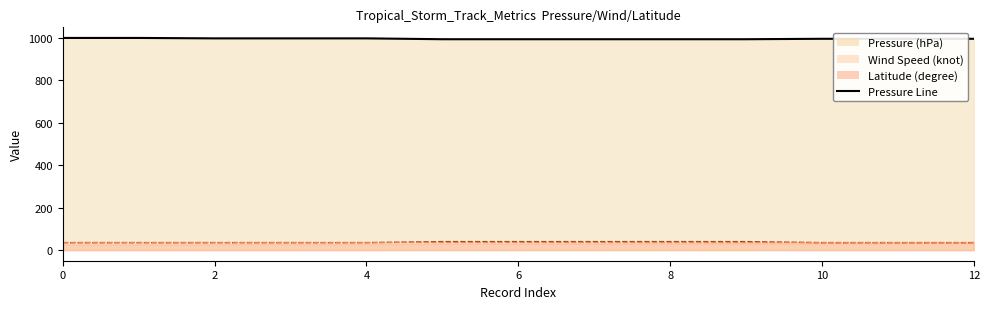

True or false: wind speed (knot) has more than 0 points higher than both neighbors.

False